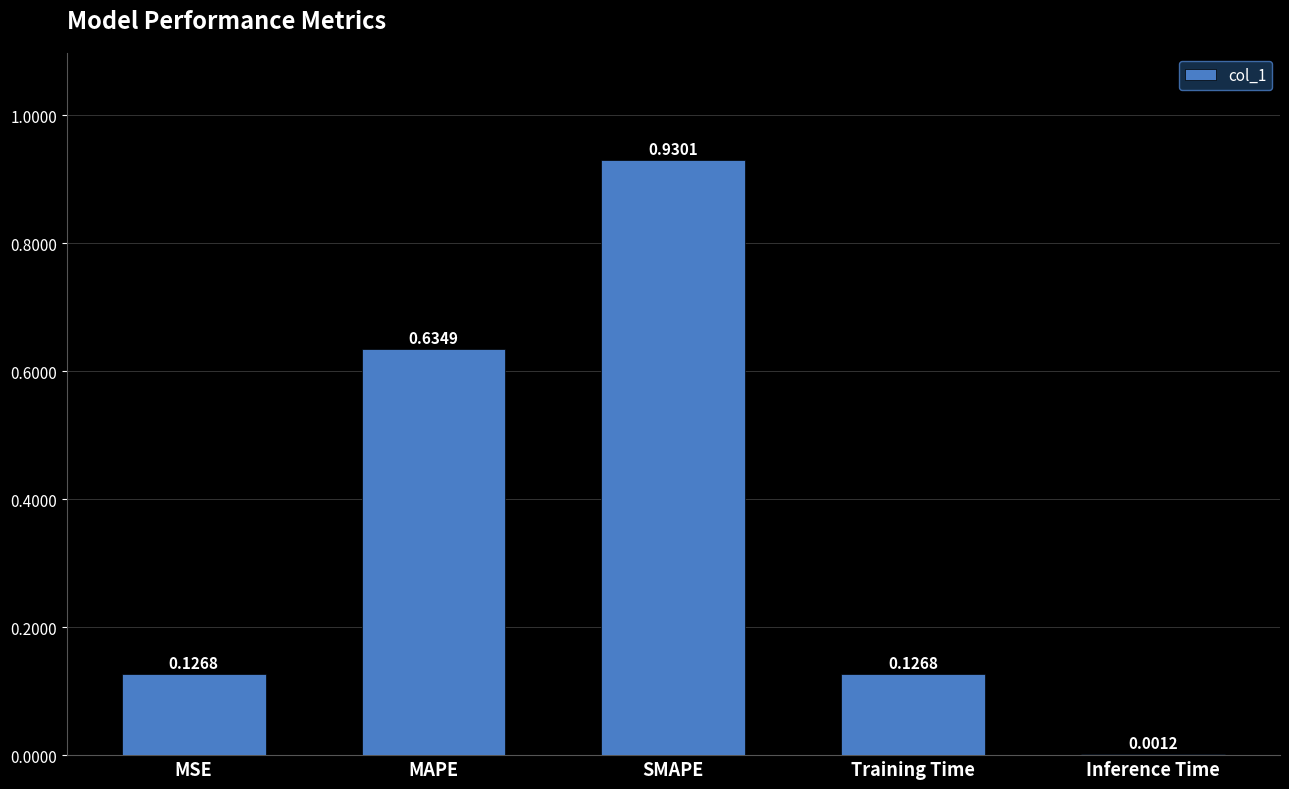

Between Inference Time and MSE, which is larger?

MSE